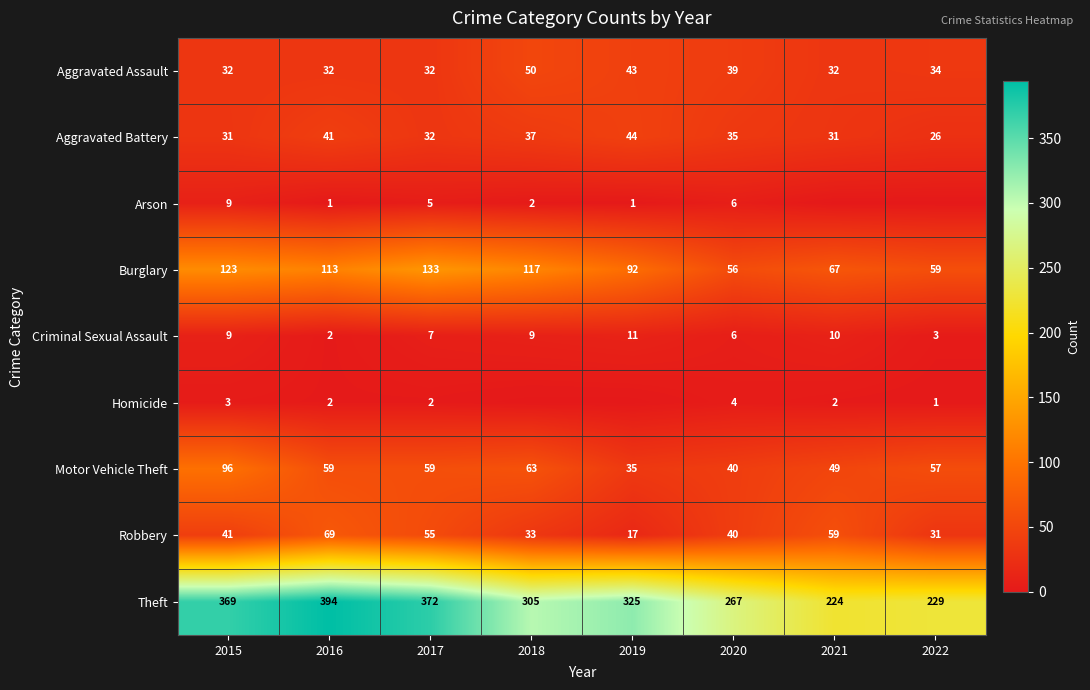

Is the value of Burglary at 2022 greater than the value of Criminal Sexual Assault at 2022?

Yes